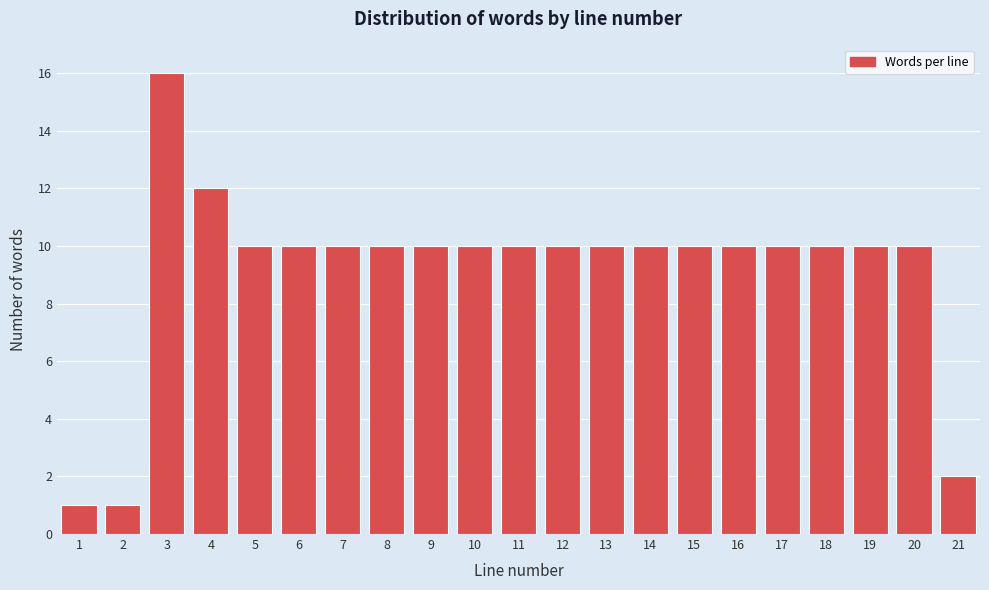

Reading left to right, what are all the values shown in this chart?

1	1	16	12	10	10	10	10	10	10	10	10	10	10	10	10	10	10	10	10	2